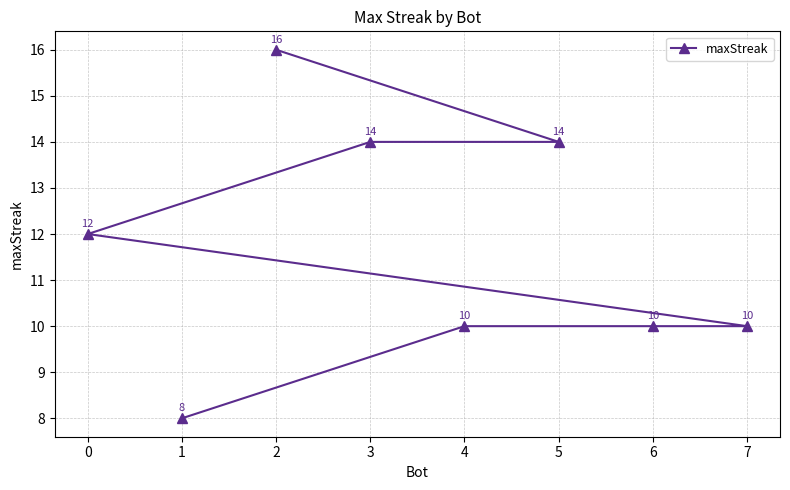

What is the smallest value displayed?

8